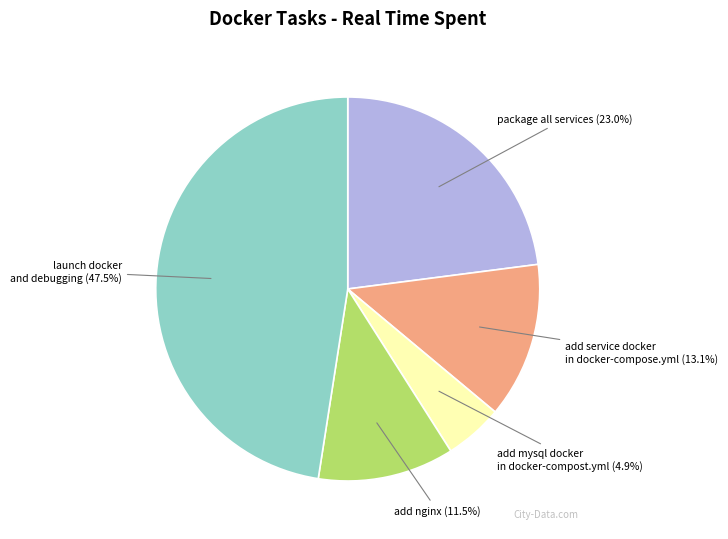

Count the number of slices in the pie.

5